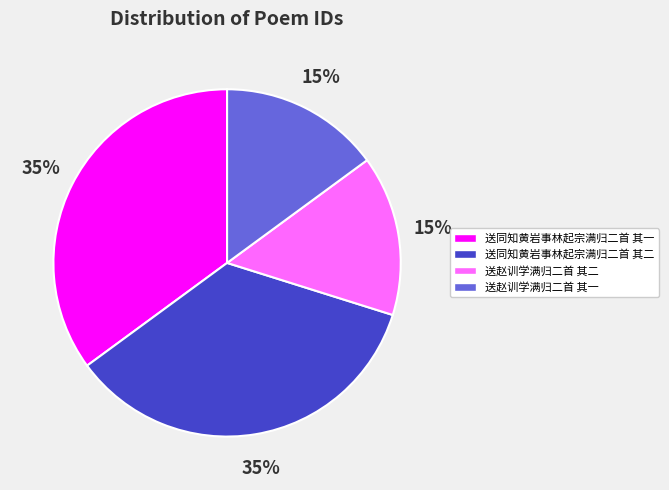

How many slices are in this pie chart?

4